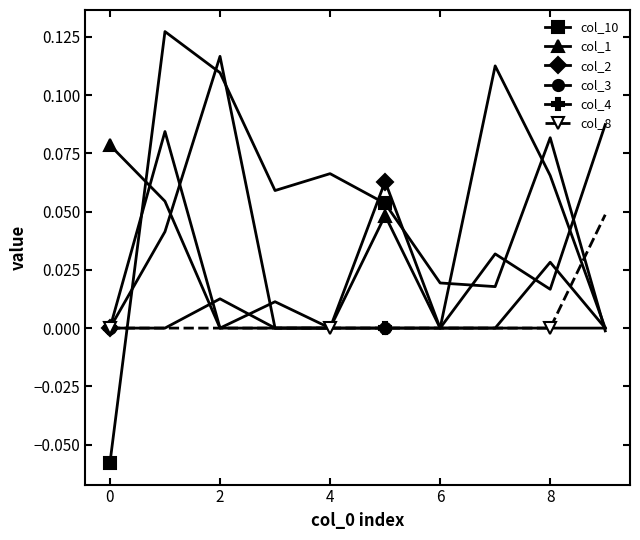

Rank the series by their maximum value, from highest to lowest.

col_10, col_3, col_1, col_2, col_8, col_4